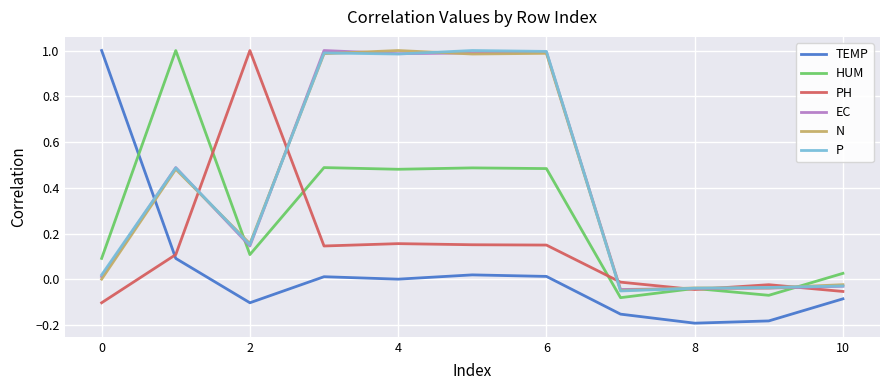

How many intersections are there between TEMP and N?

1